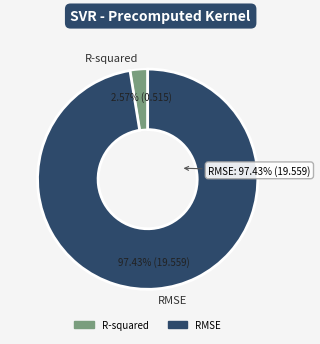

What percentage is the R-squared slice, to the nearest percent?

3%